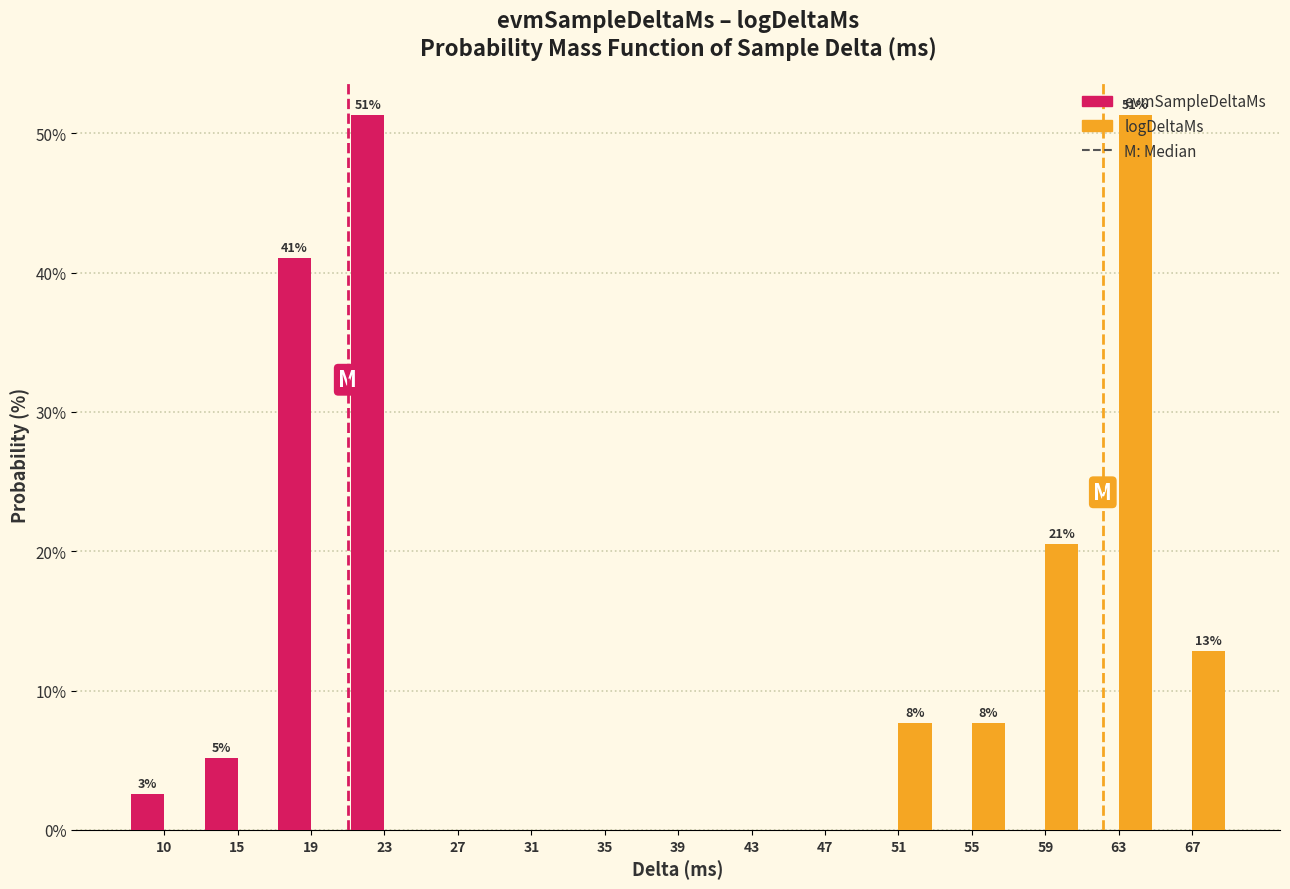

In the evmSampleDeltaMs series, which range on the x-axis has the tallest bar?

20.5 to 24.5